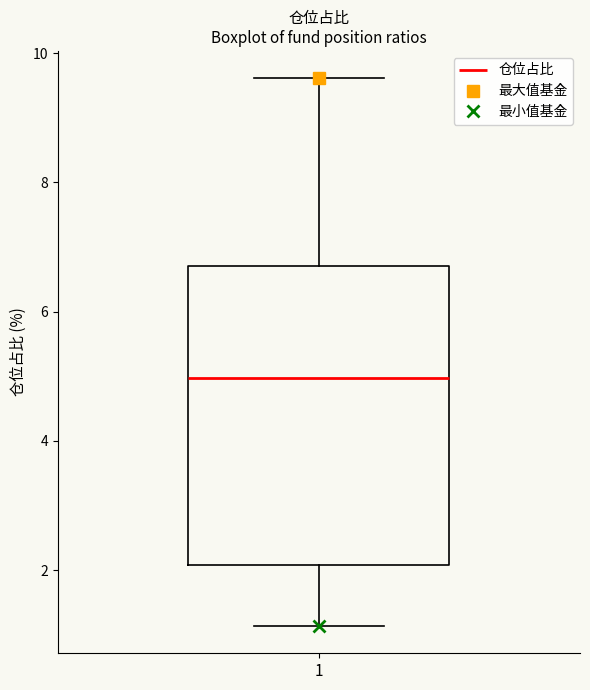

Read this box plot against the y-axis: the position of the median line, the range covered by the box, and the ends of both whiskers. The values are not printed on the chart, so give them approximately, as read against the axis.

median 5.0, box 2.0 to 6.8, whiskers 1.2 to 9.6